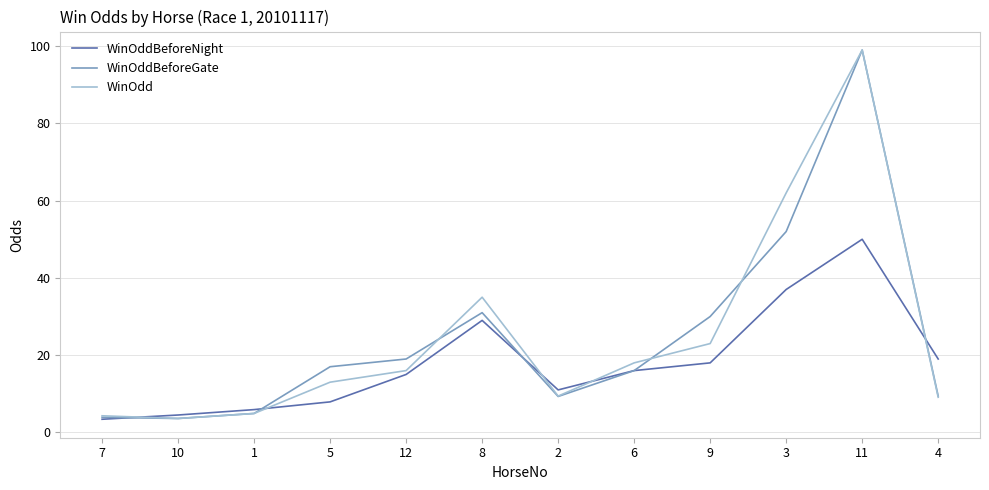

How many categories are shown in the chart?

12